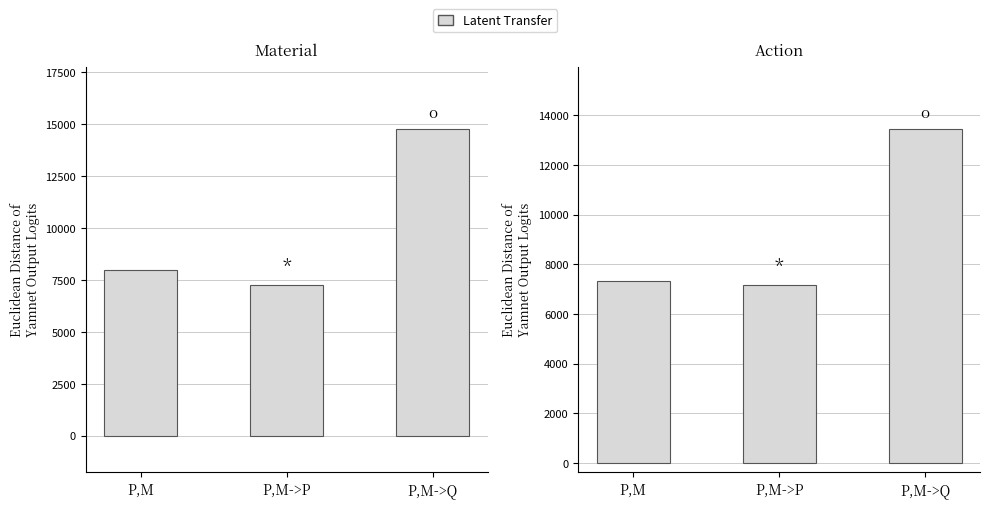

What is the label of the 3rd bar from the left?

P,M->Q